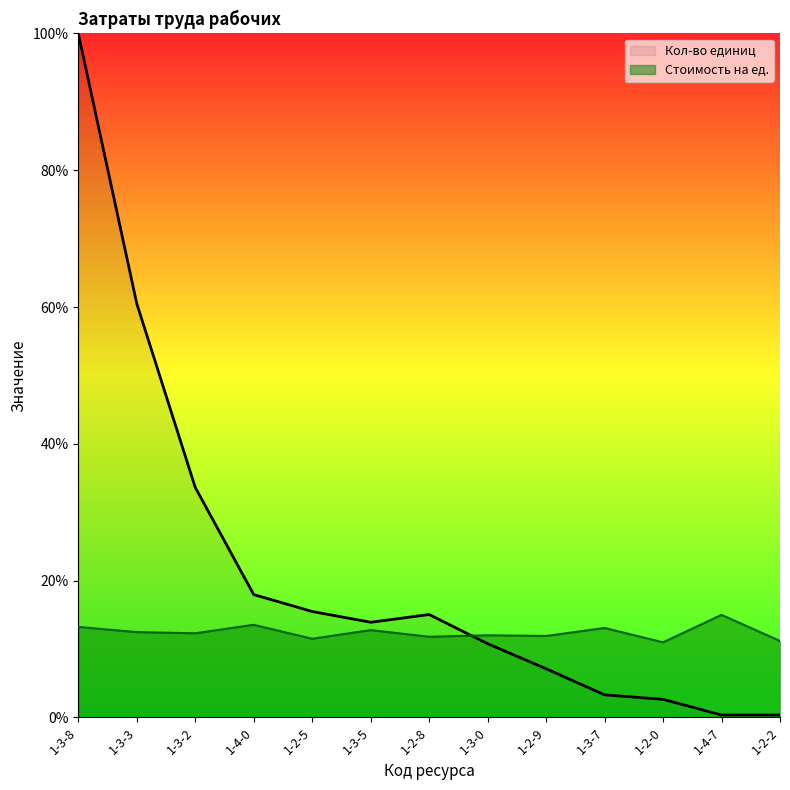

How many intersections are there between Кол-во единиц and Стоимость на ед.?

1